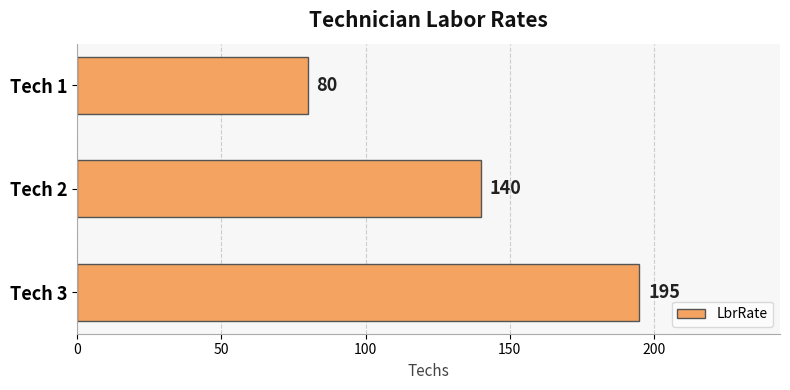

How many values are below 140?

1